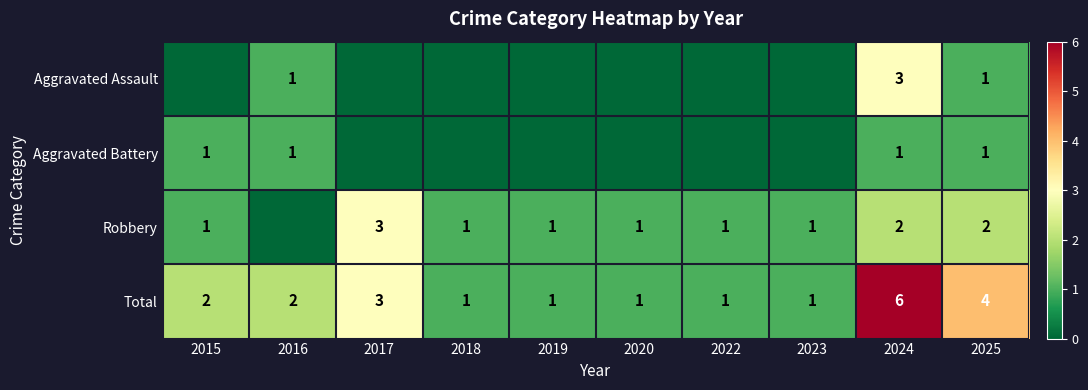

What value does the Total series have at 2024?

6